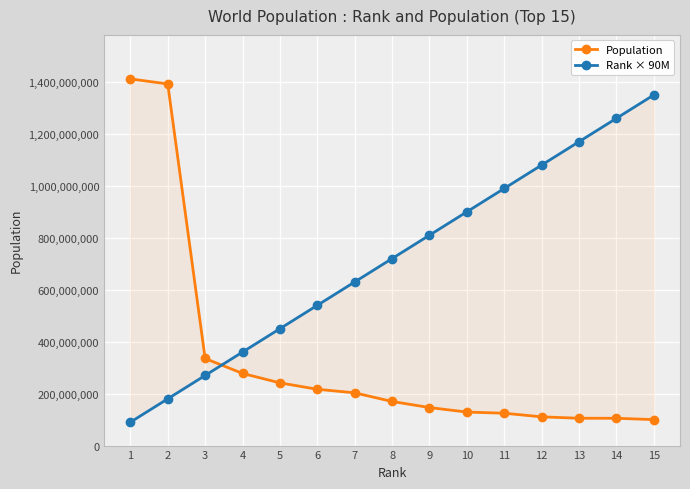

What value does the Rank × 90M series have at 6, to the nearest 10?

540000000